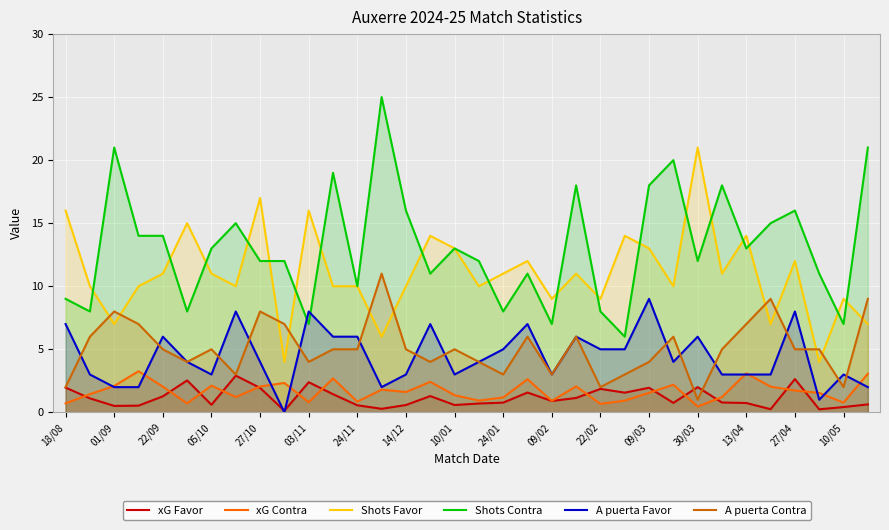

Which series has the largest total across all categories?

Shots Contra